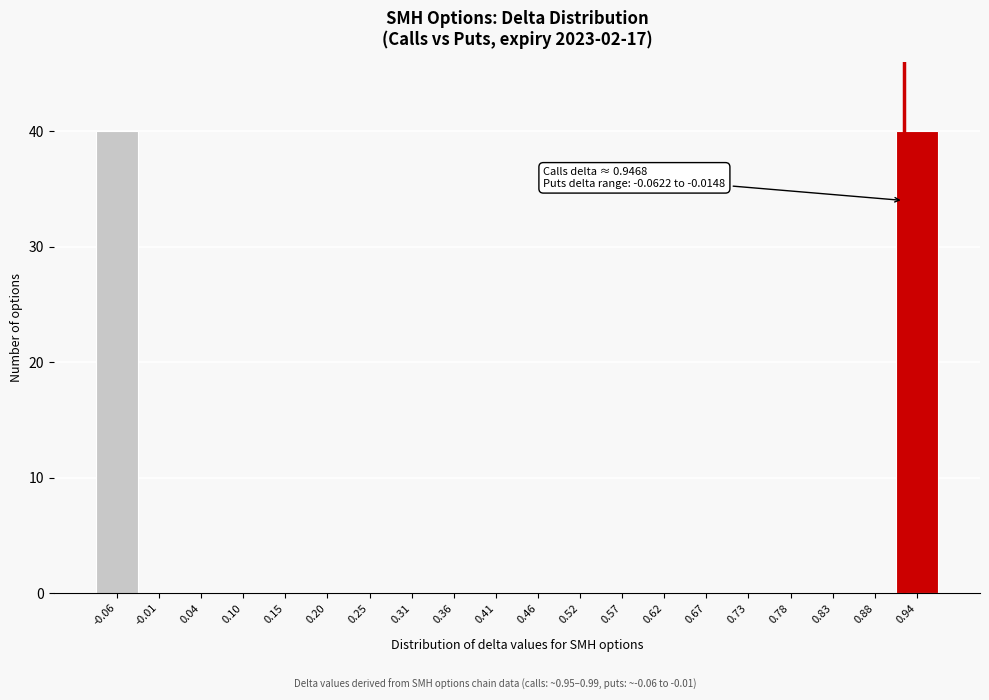

Reading right to left, extract all data points from this chart.

0.94=40	0.88=0	0.83=0	0.78=0	0.73=0	0.67=0	0.62=0	0.57=0	0.52=0	0.46=0	0.41=0	0.36=0	0.31=0	0.25=0	0.20=0	0.15=0	0.10=0	0.04=0	-0.01=0	-0.06=40